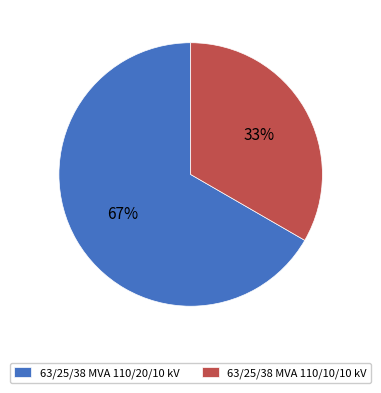

To the nearest percent, what portion does 63/25/38 MVA 110/10/10 kV represent?

33%